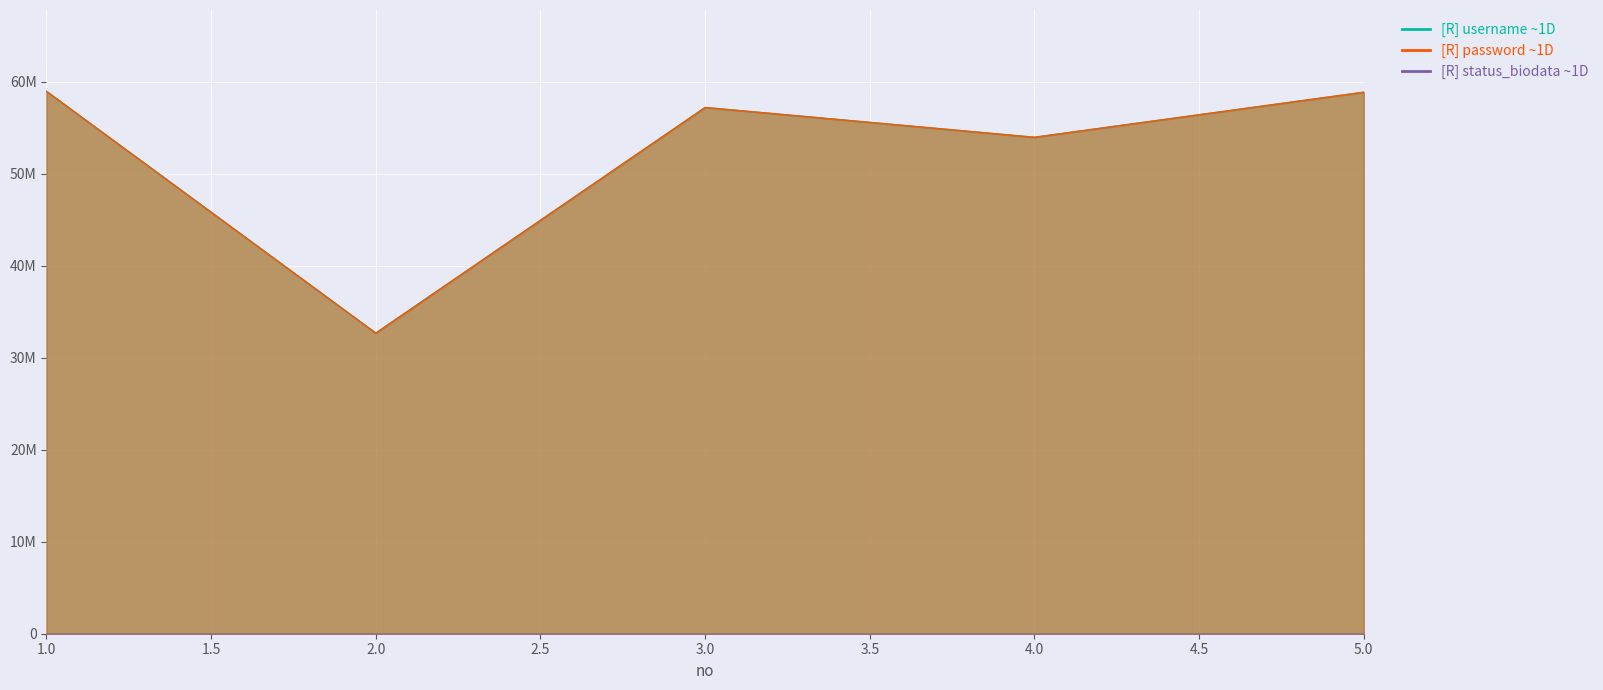

True or false: status_biodata has more than 1 interior local peaks.

False